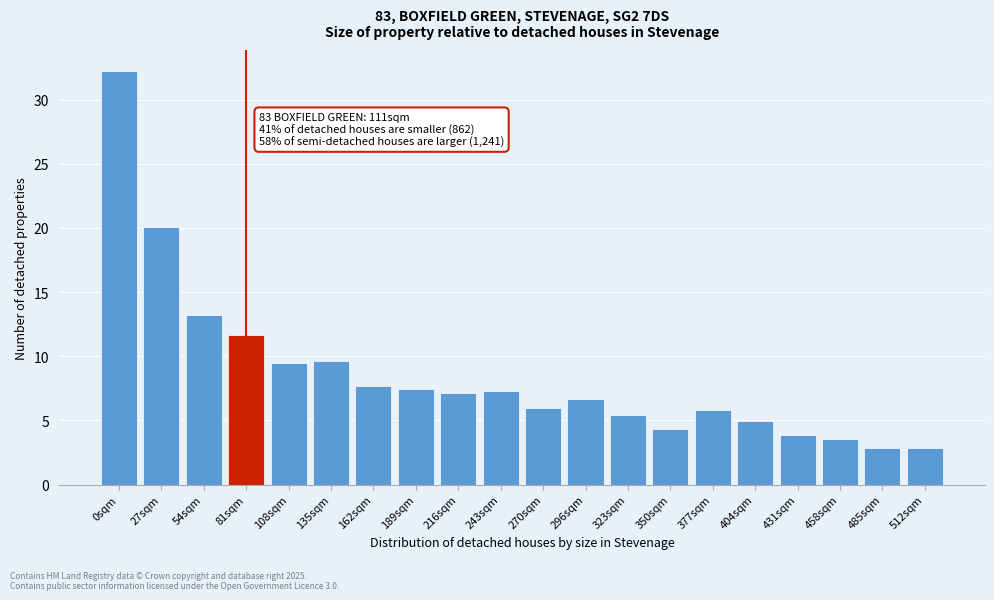

True or false: the data shows 6.7 at 296sqm.

True